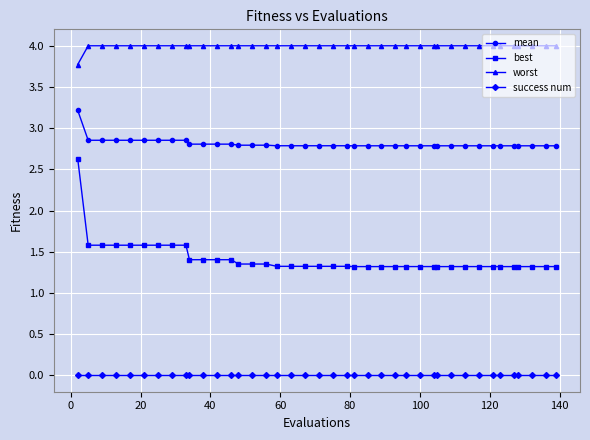

Rank the series by their maximum value, from highest to lowest.

worst, mean, best, success num